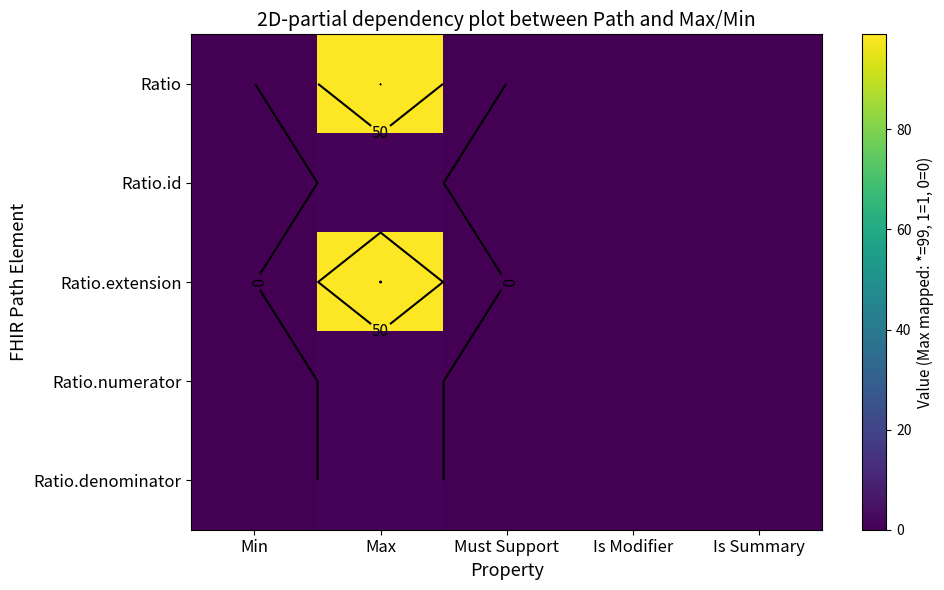

What is the difference between the maximum and minimum values in the Ratio.numerator series?

1